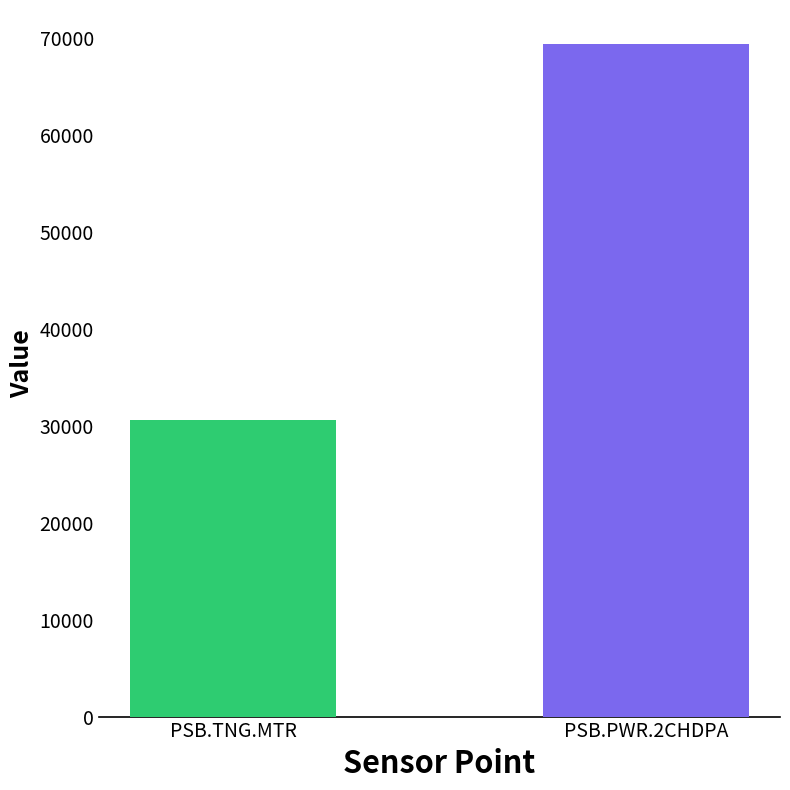

What is the smallest value displayed?

30630.0